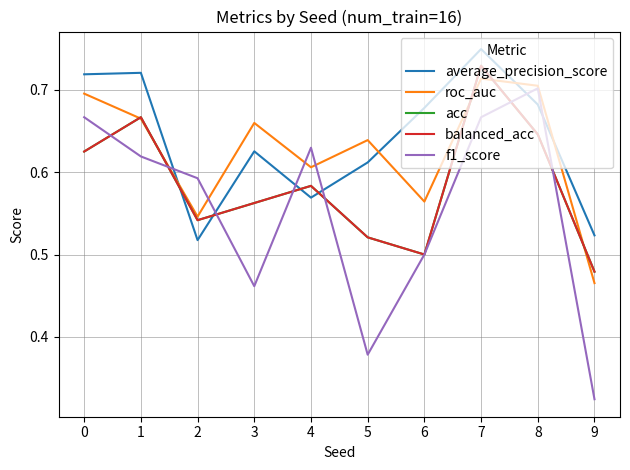

What is the value of the average_precision_score point at the 1st from the left?

0.7